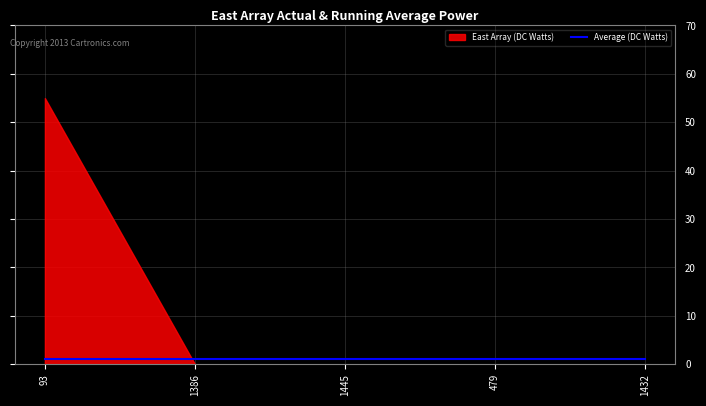

What is the difference between the highest and lowest values at 479?

1